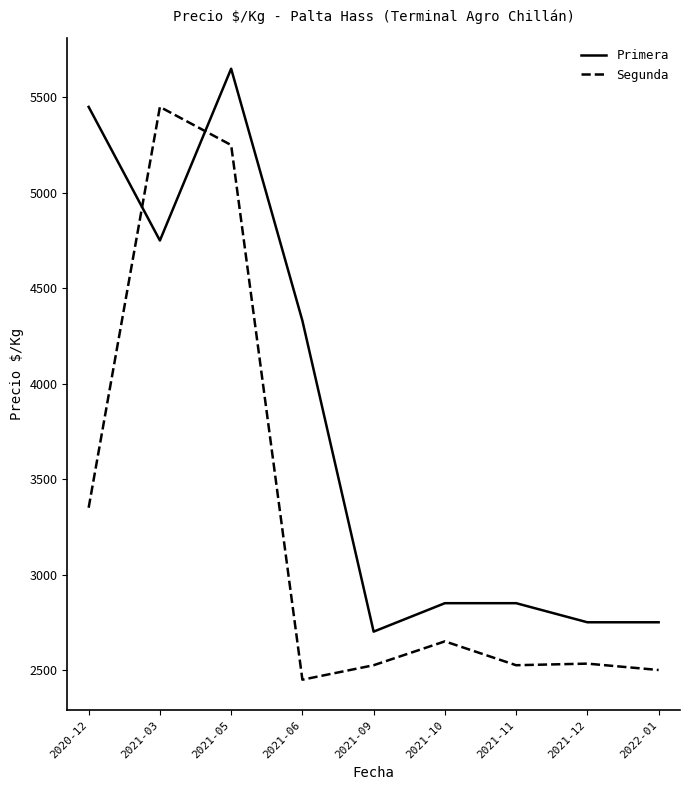

At which label does Primera reach its minimum?

2021-09